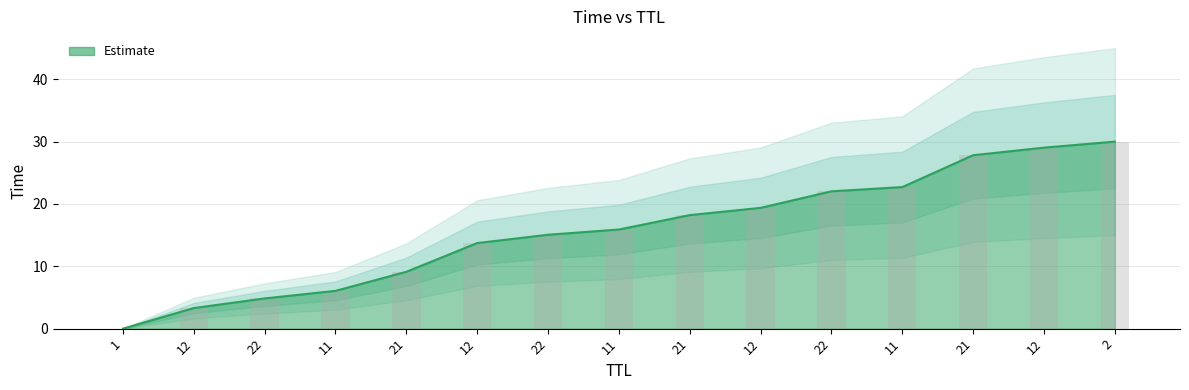

Are the bars horizontal?

No